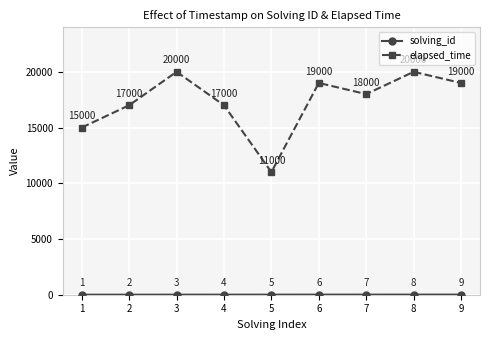

Is it true that elapsed_time equals 13942 at 8?

False